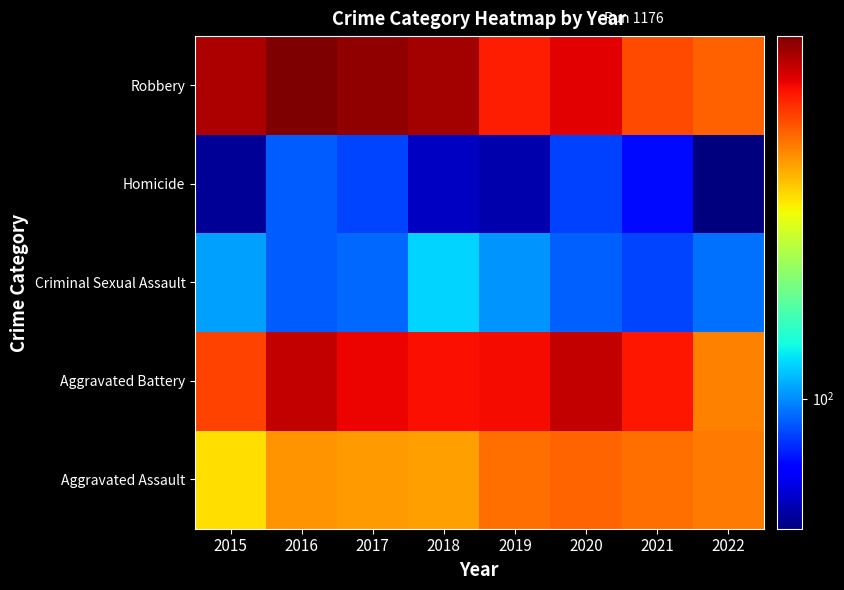

What is the smallest value displayed?

47